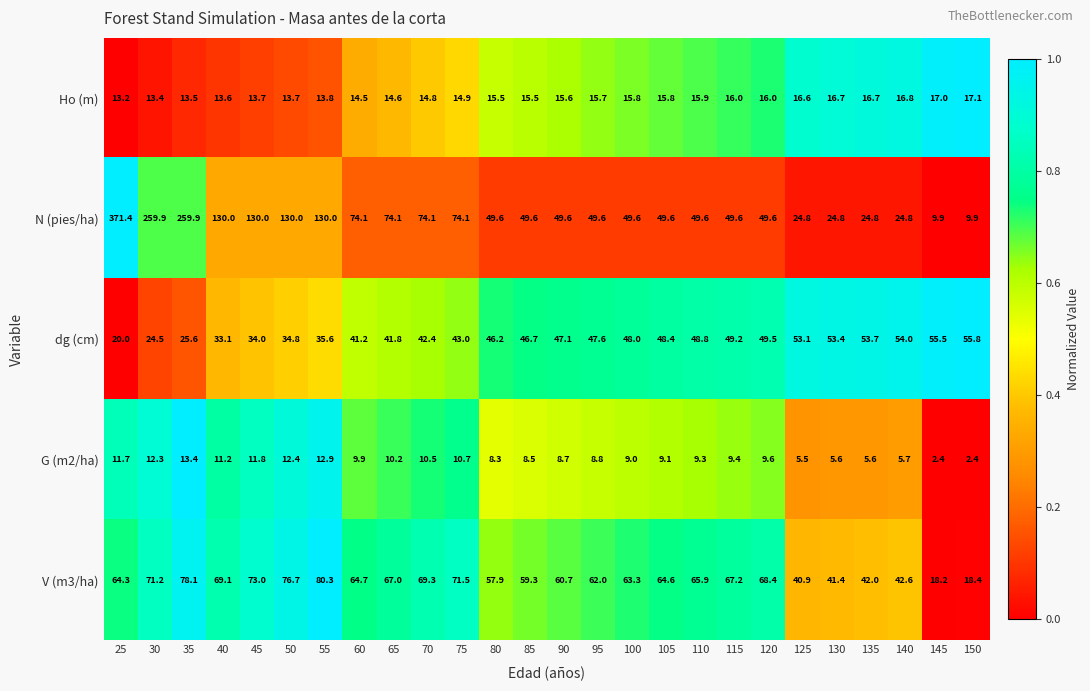

Rank the series by their maximum value, from highest to lowest.

N (pies/ha), V (m3/ha), dg (cm), Ho (m), G (m2/ha)